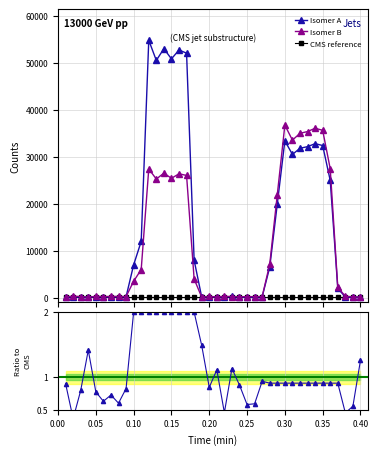

True or false: Isomer A has more than 2 interior local peaks.

True